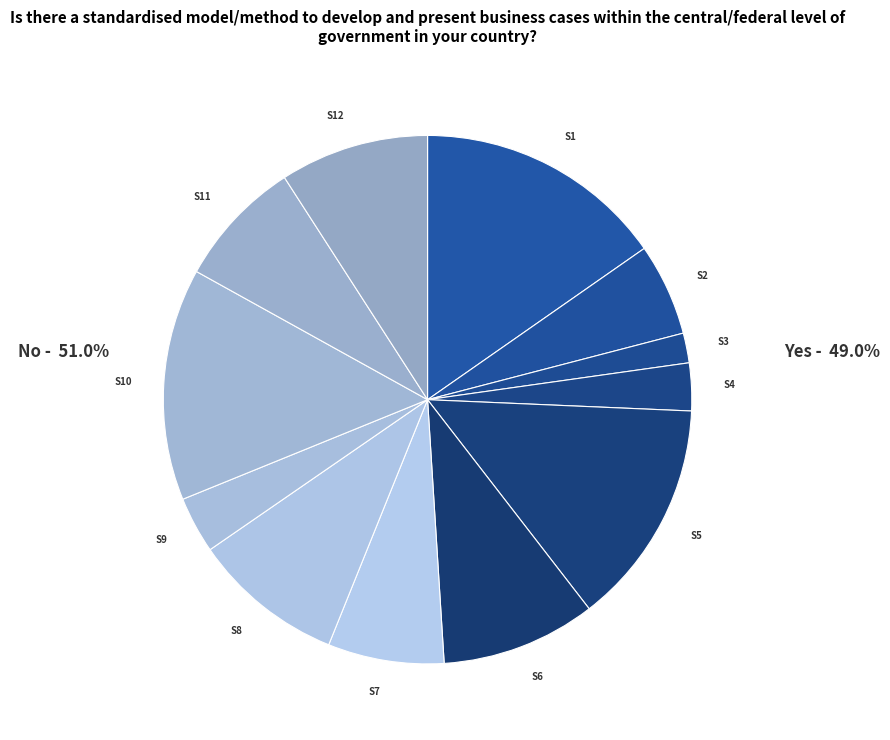

What is the ratio of the value at S8 to the value at S1?

0.6